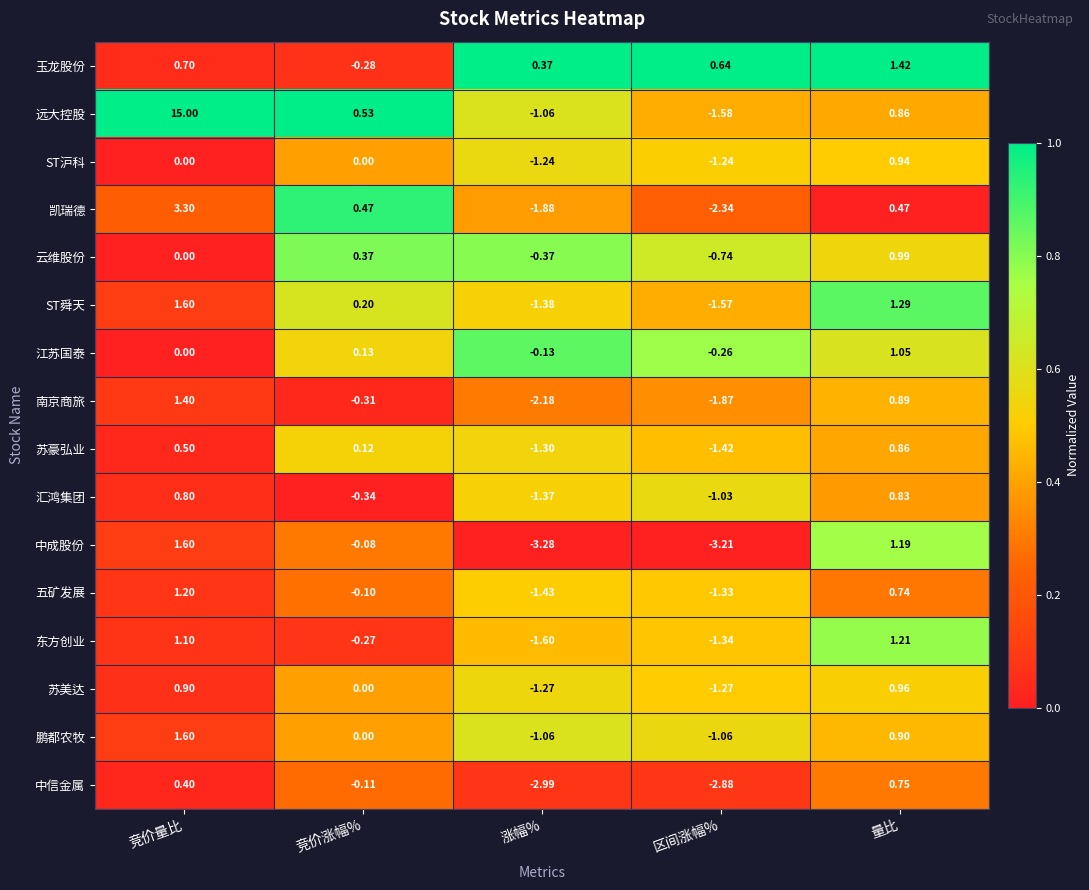

Which series has the largest total across all categories?

远大控股